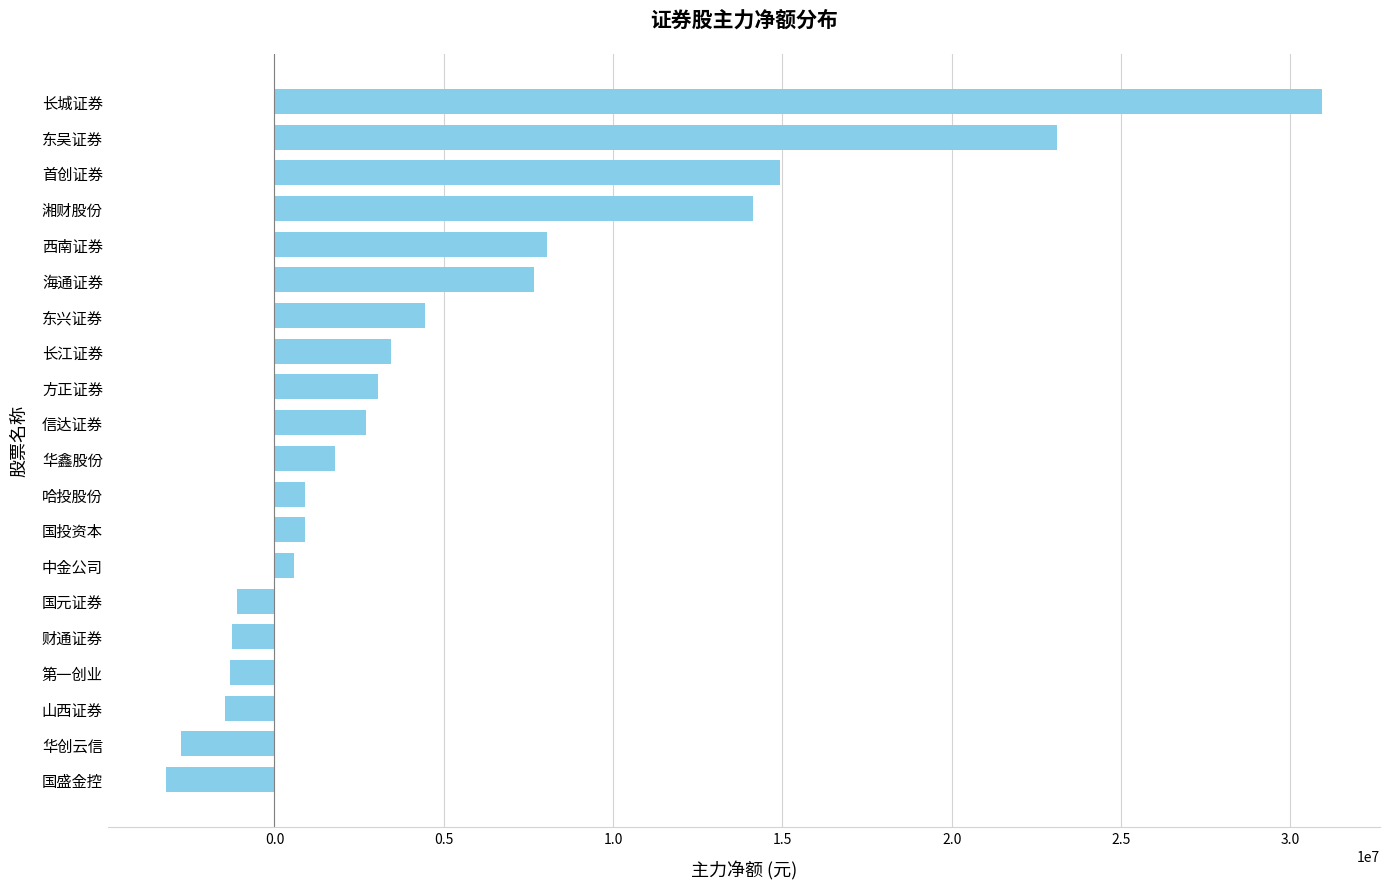

What is the difference between the second highest and second lowest values?

25851669